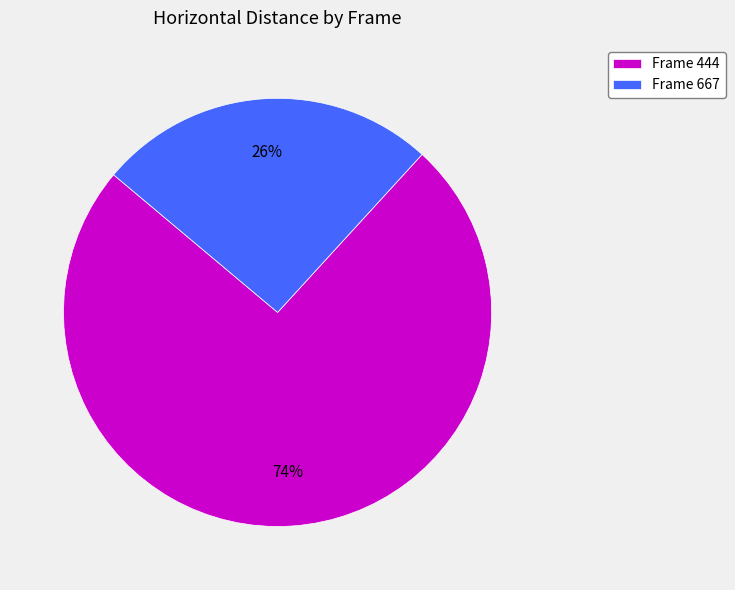

Is there any slice that represents more than half of the pie?

Yes